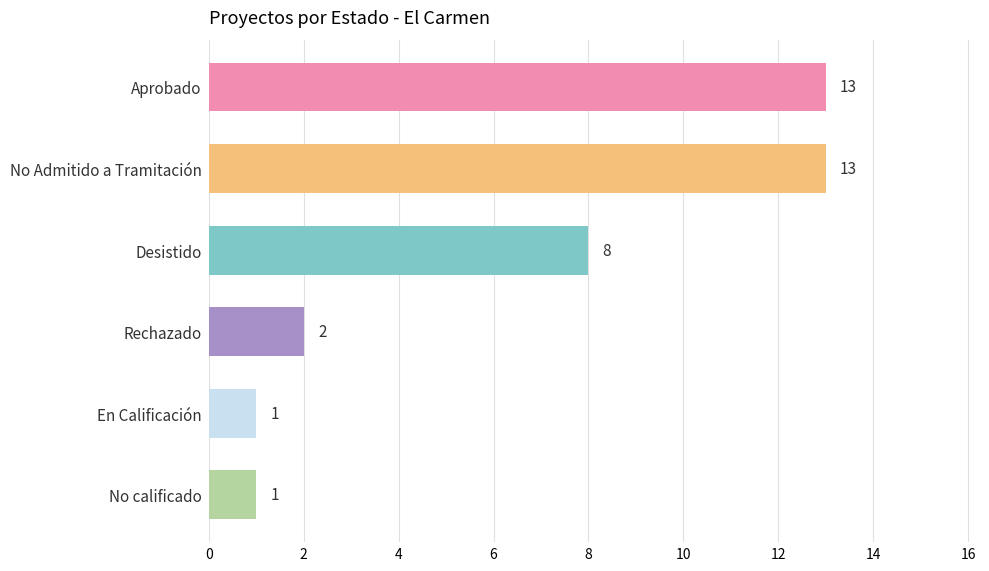

What position from the bottom is No Admitido a Tramitación?

5